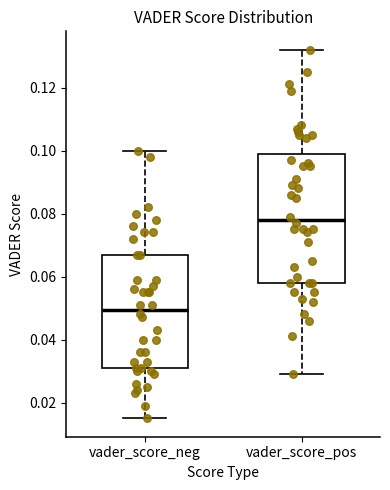

Where is the upper edge of the box for vader_score_pos on the y-axis? The values are not printed on the chart, so give them approximately, as read against the axis.

0.098